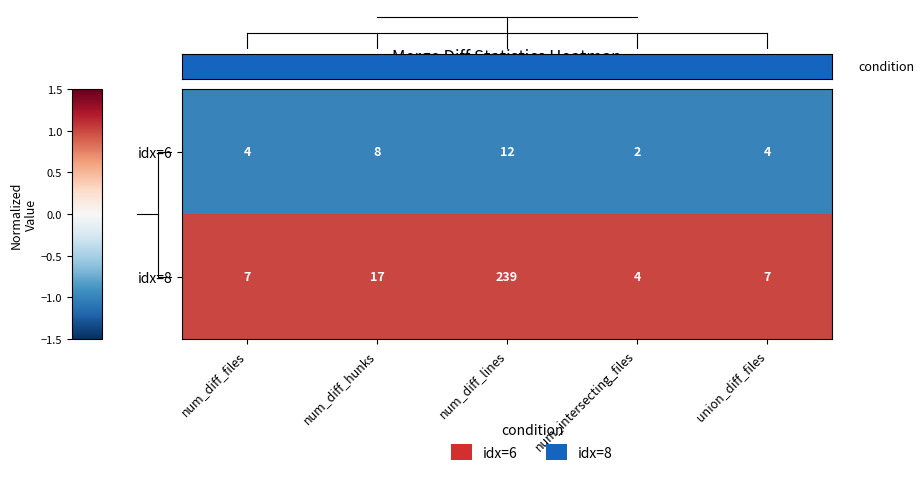

How many categories are shown in the chart?

5